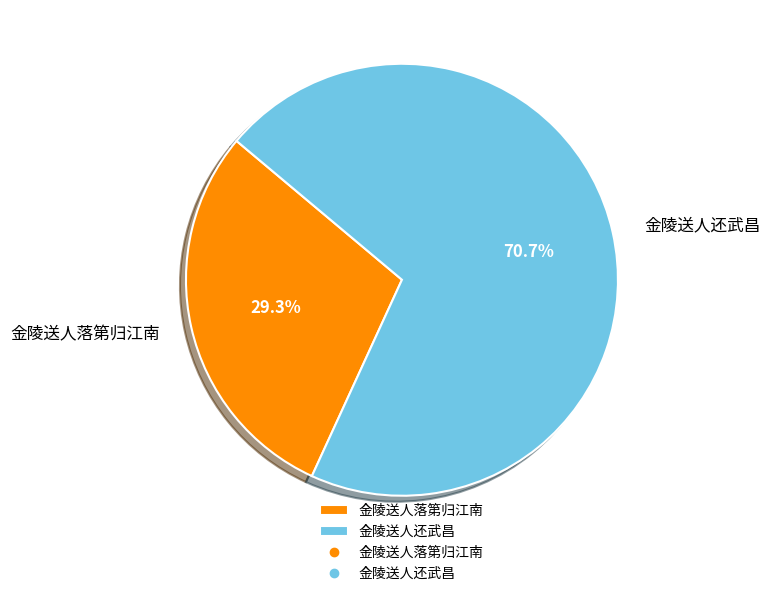

What is the largest slice in the pie chart?

金陵送人还武昌